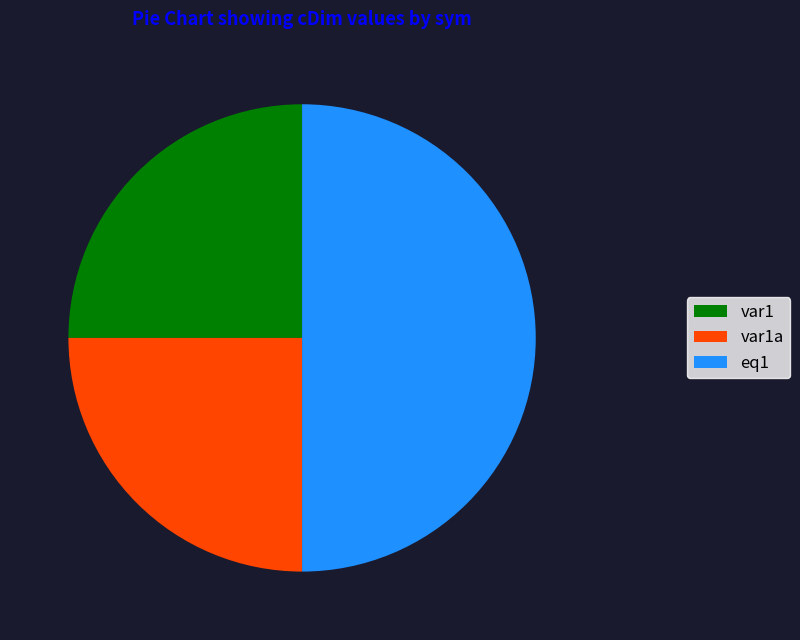

Which category has the biggest portion of the pie?

eq1